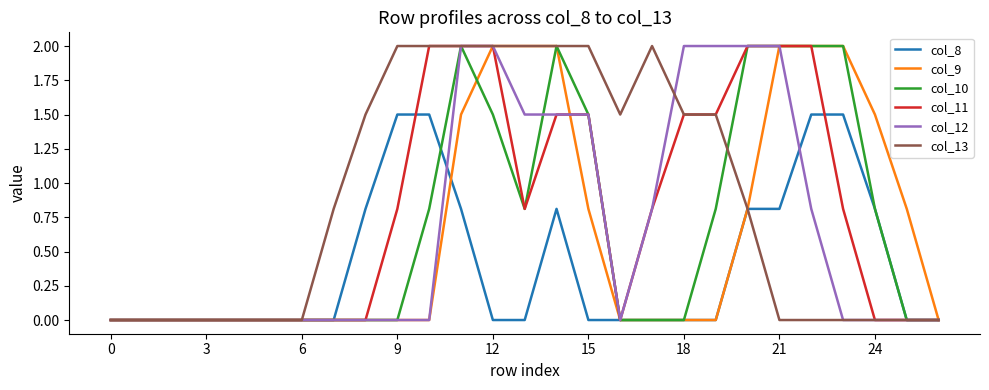

What is the greatest value displayed?

2.0